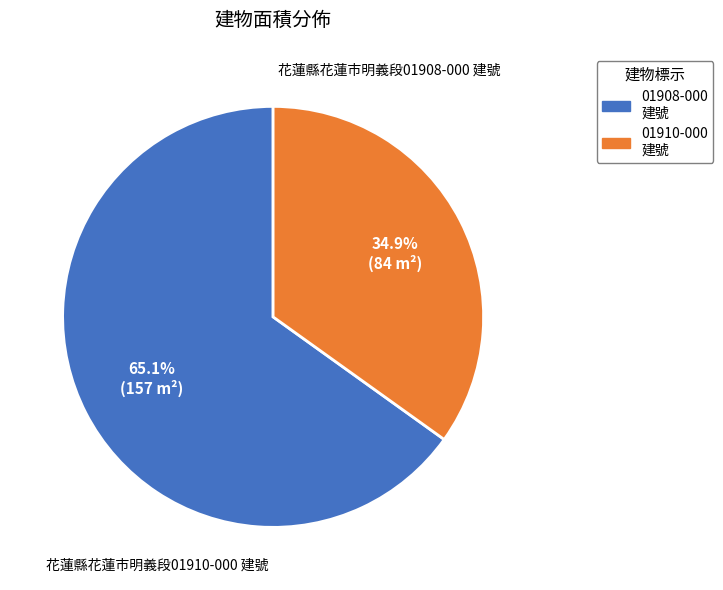

Count the number of slices in the pie.

2